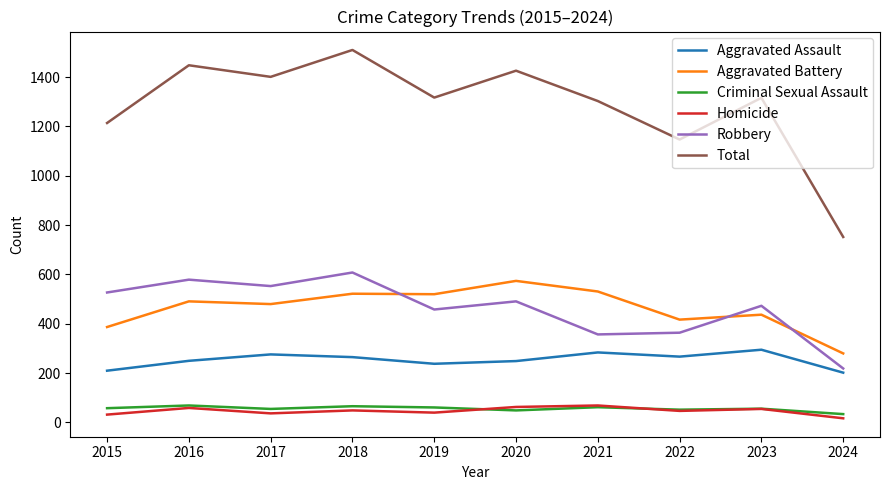

What is the average value of the Total series?

1283